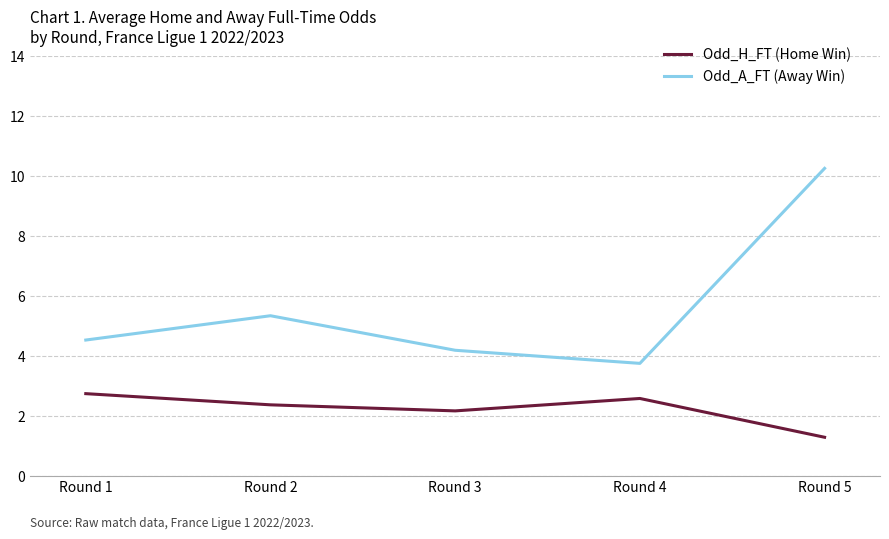

At which category does the chart reach its minimum across all series?

Round 5